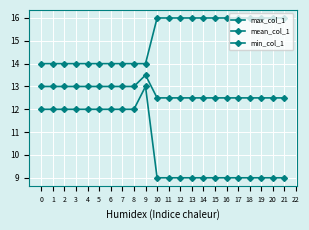

Rank the series by their average value, from highest to lowest.

max_col_1, mean_col_1, min_col_1